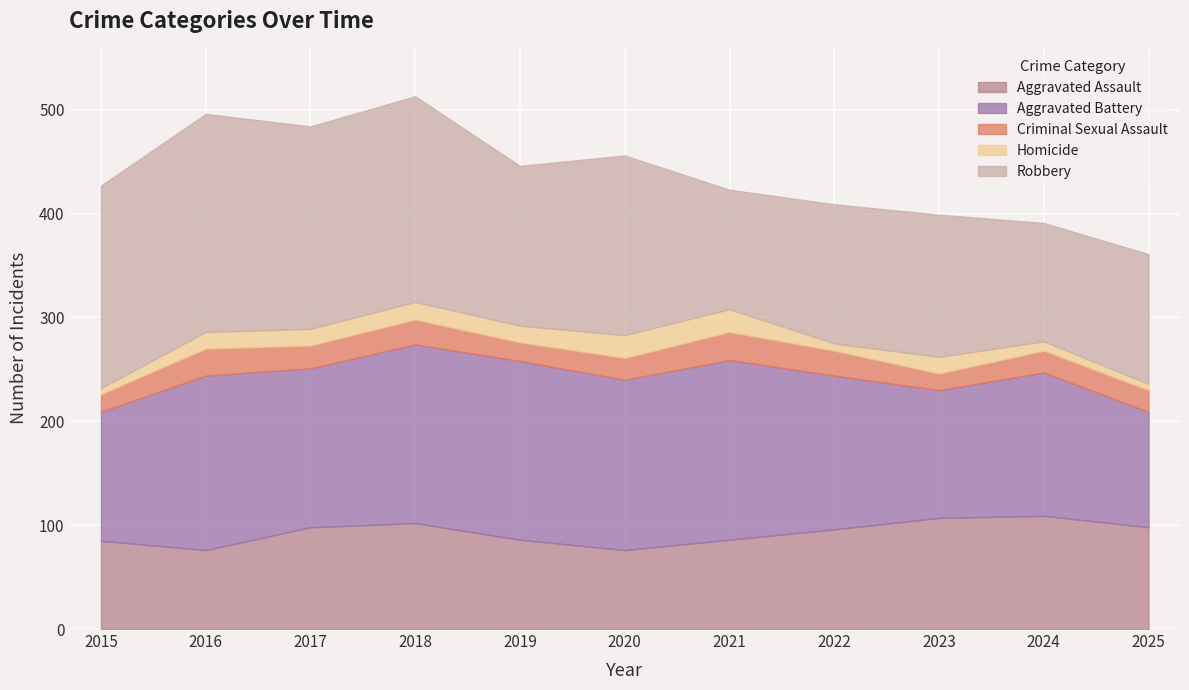

How many values in the Aggravated Assault series exceed 96?

5